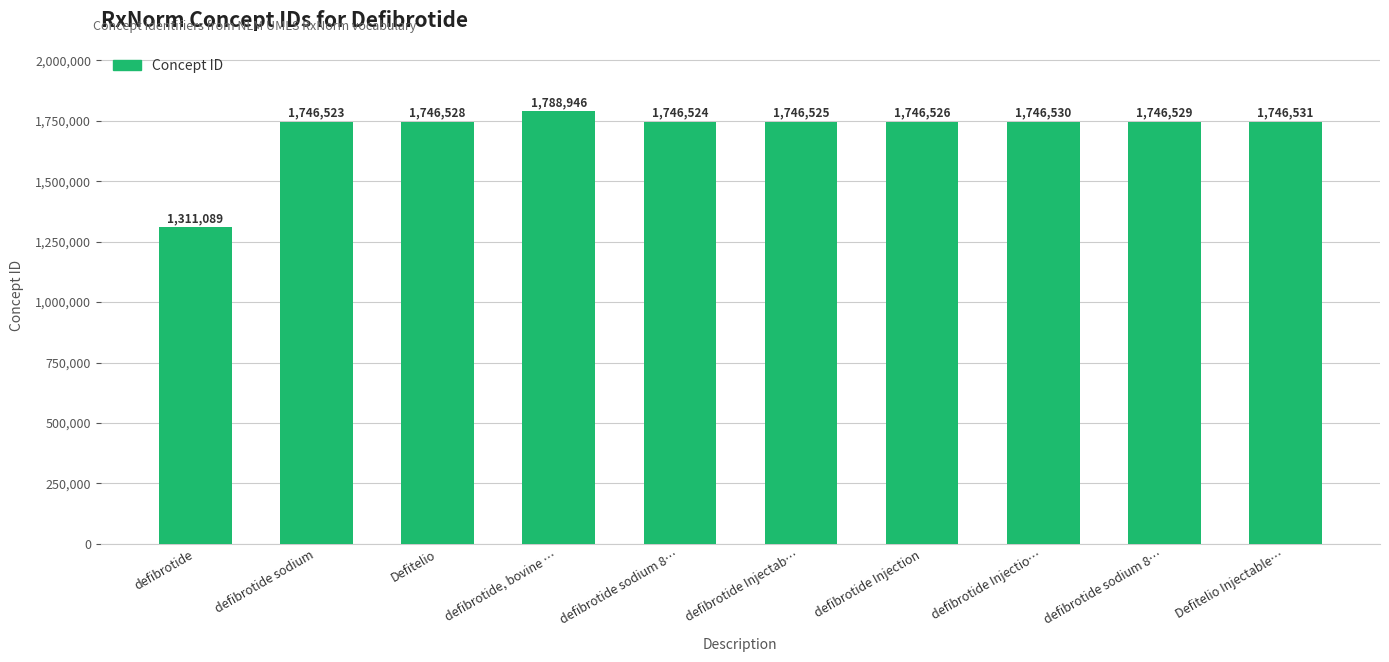

What is the sum of all values?

17072251